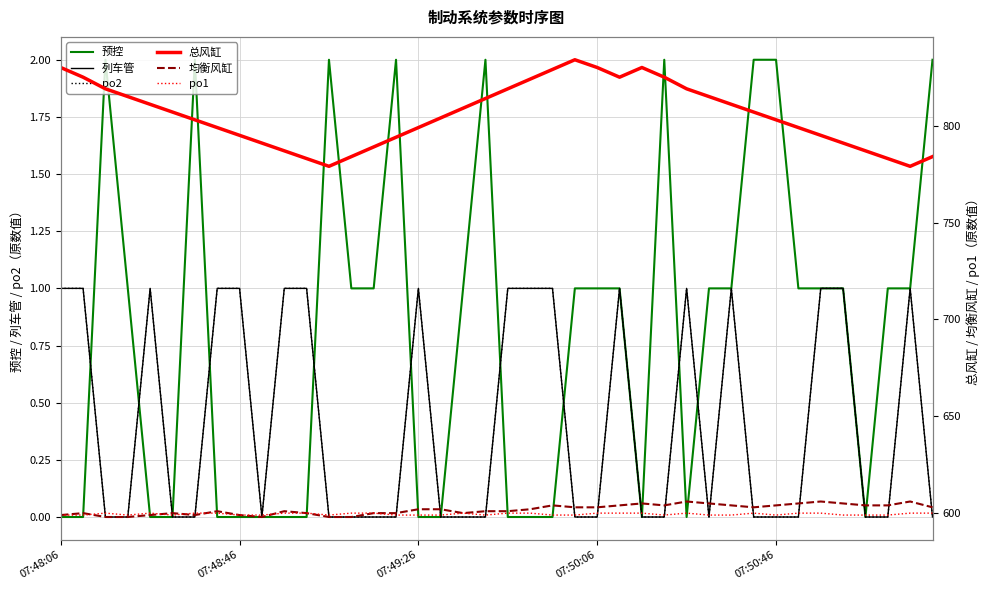

Rank the series at 18 from highest to lowest value.

总风缸, 均衡风缸, po1, 预控, 列车管, po2